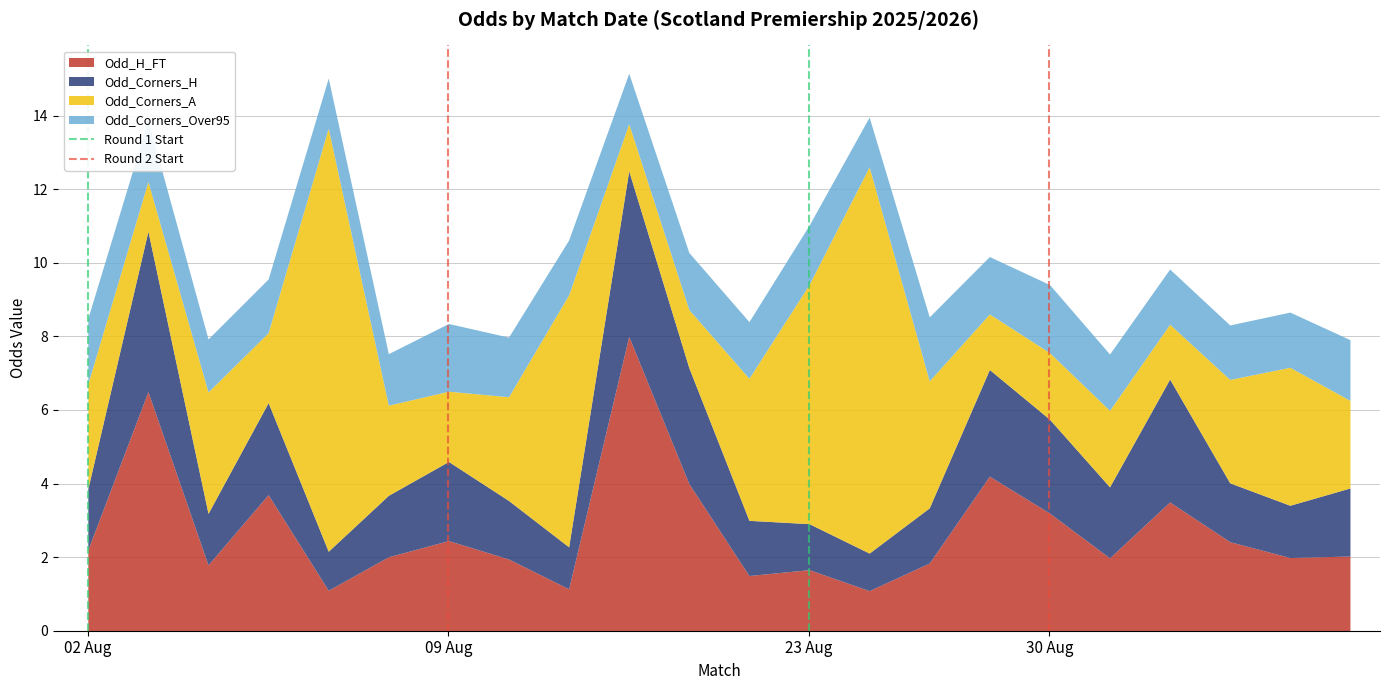

Where is Round 1 Start nearest to the value 0?

02 Aug